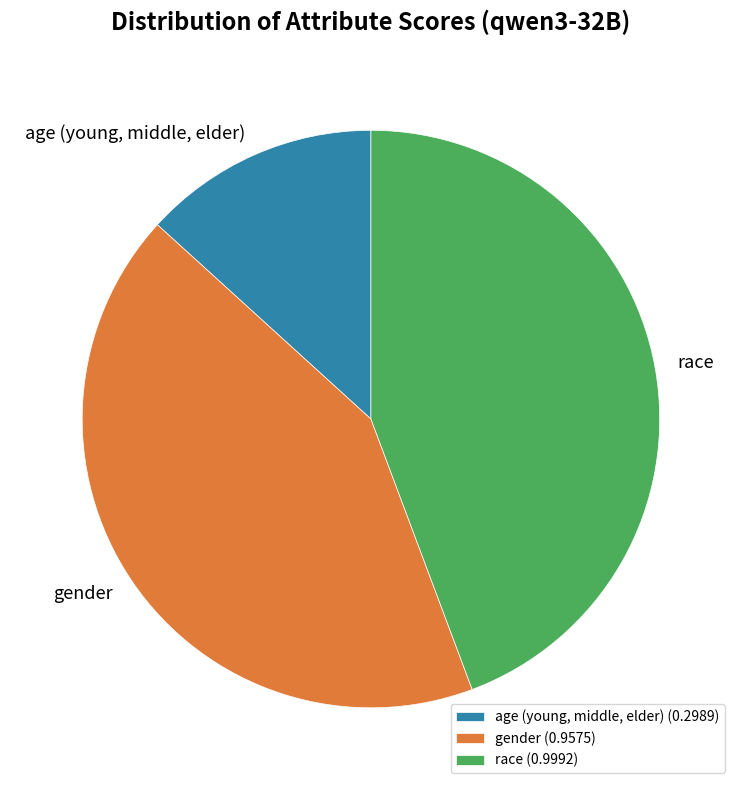

Which has a higher value, race (0.9992) or age (young, middle, elder) (0.2989)?

race (0.9992)